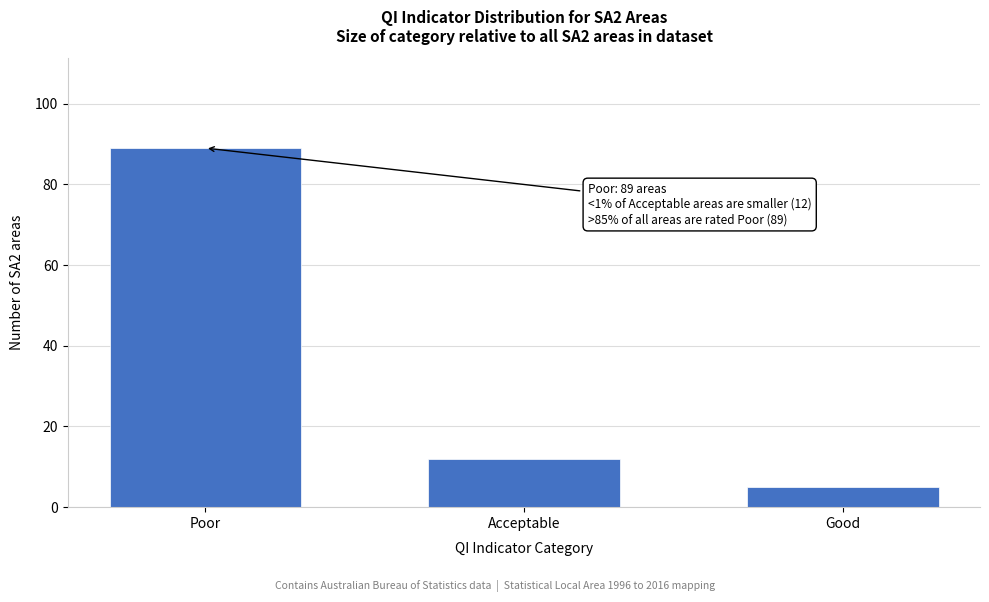

Reading right to left, transcribe all the data shown in this chart.

5	12	89